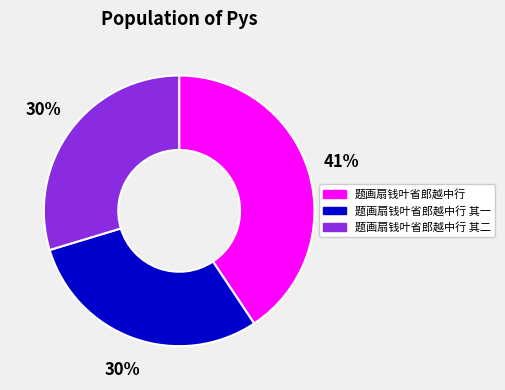

Does any single category account for the majority?

No